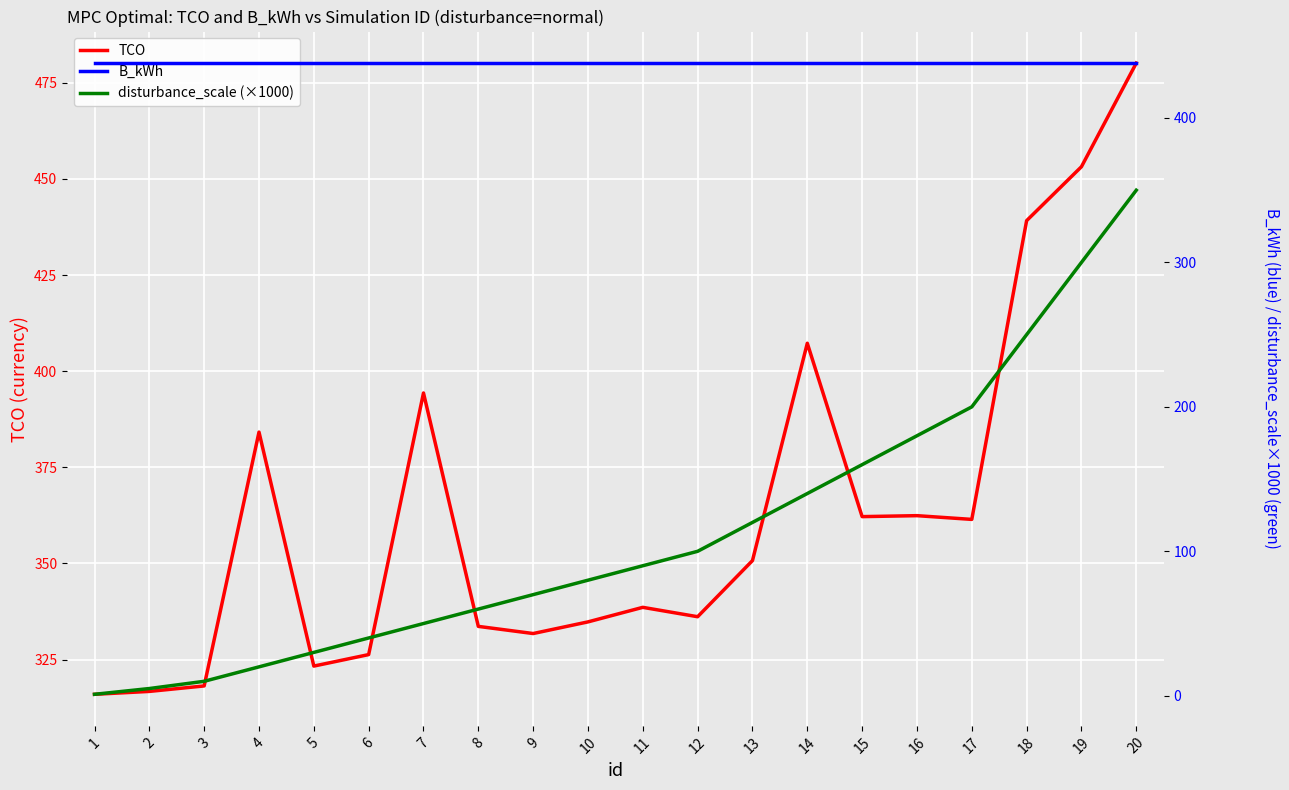

What is the spread (max minus min) of values at 5?

408.0